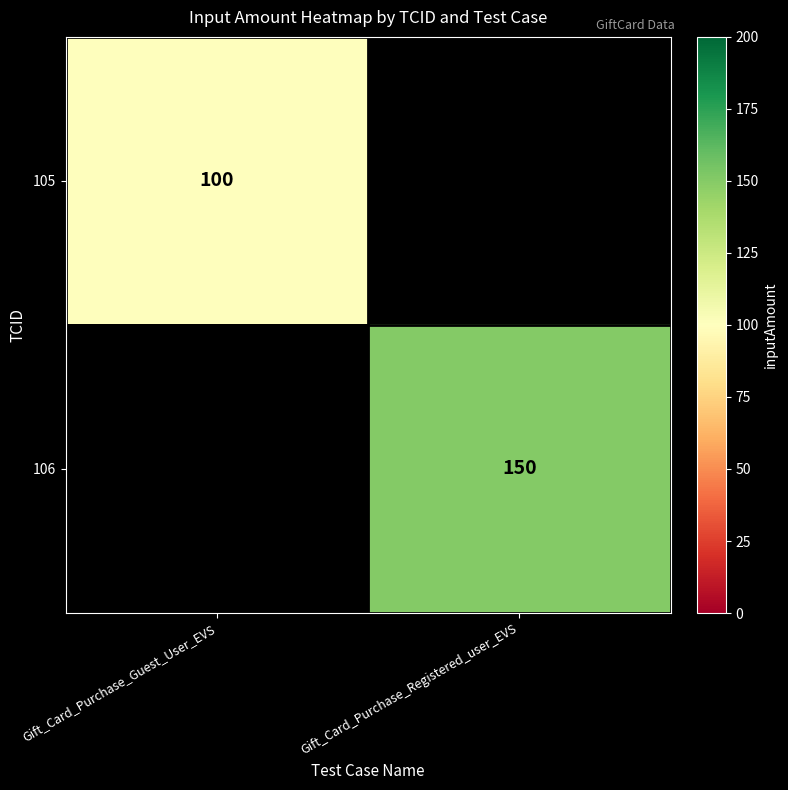

Between Gift_Card_Purchase_Guest_User_EVS and Gift_Card_Purchase_Registered_user_EVS, which is larger?

Gift_Card_Purchase_Registered_user_EVS